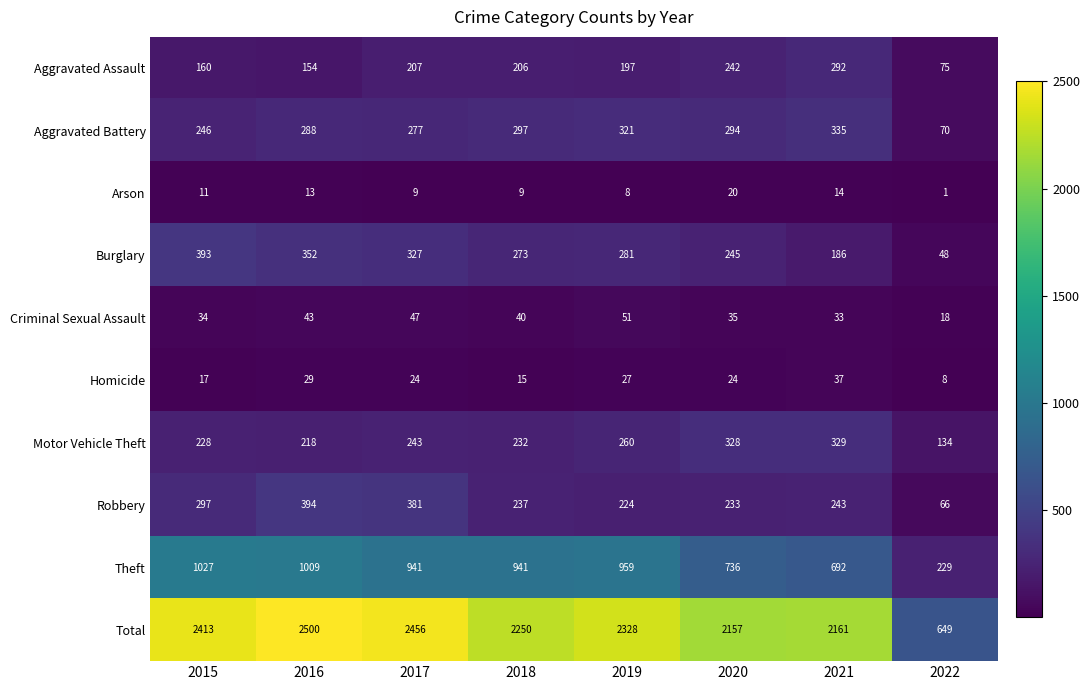

True or false: Criminal Sexual Assault has a value of 33 at 2021.

True